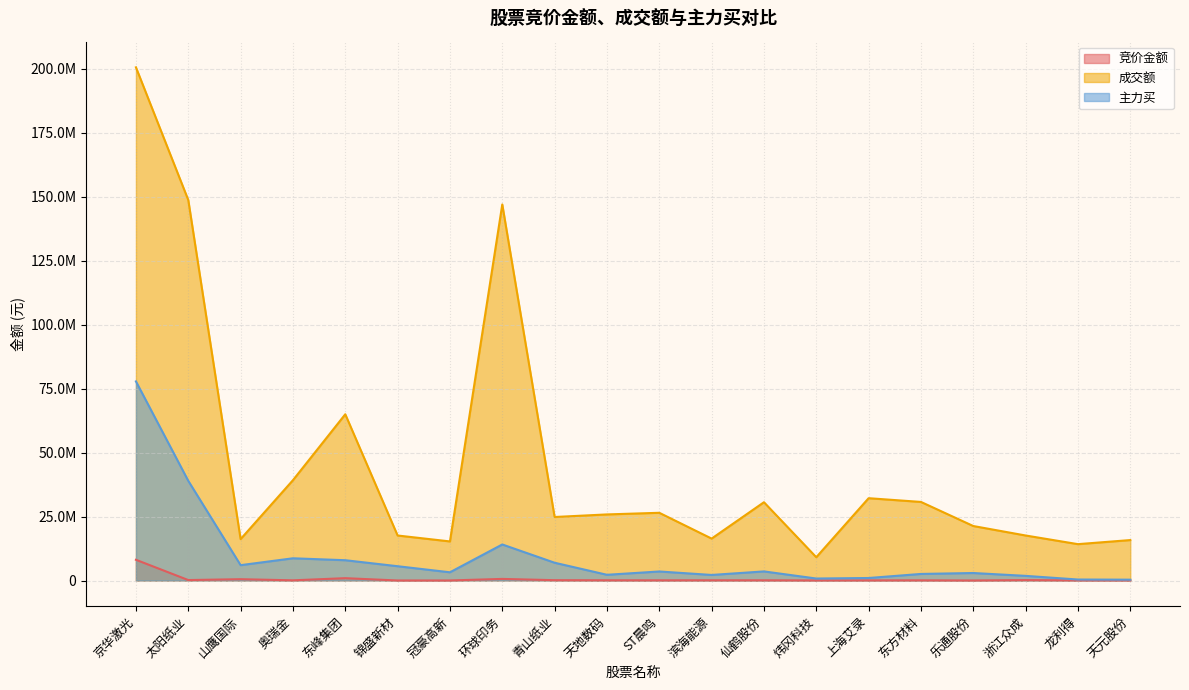

Where is the first local minimum for 成交额?

山鹰国际